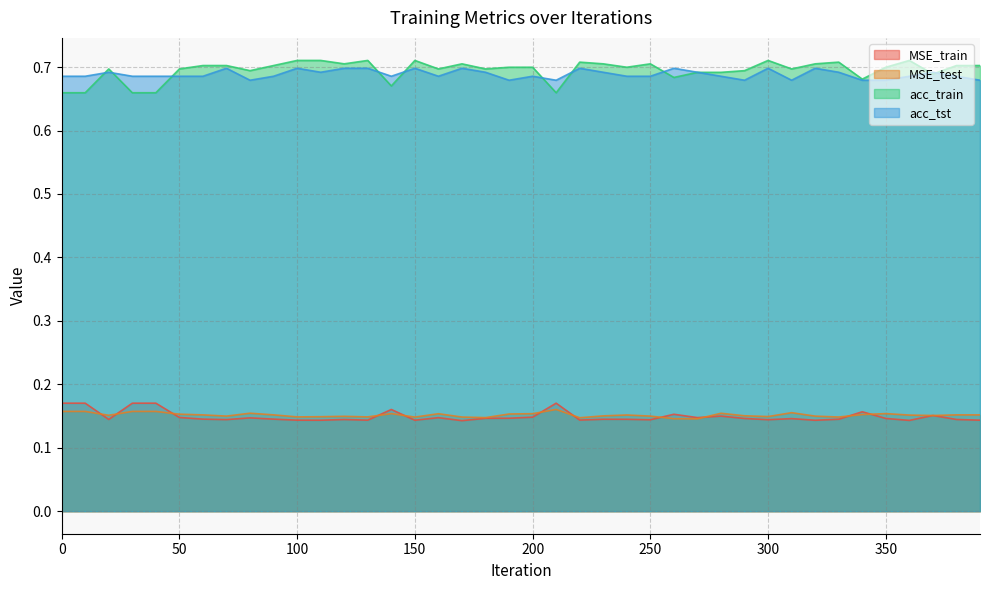

What is the total value across all series at 100?

1.7